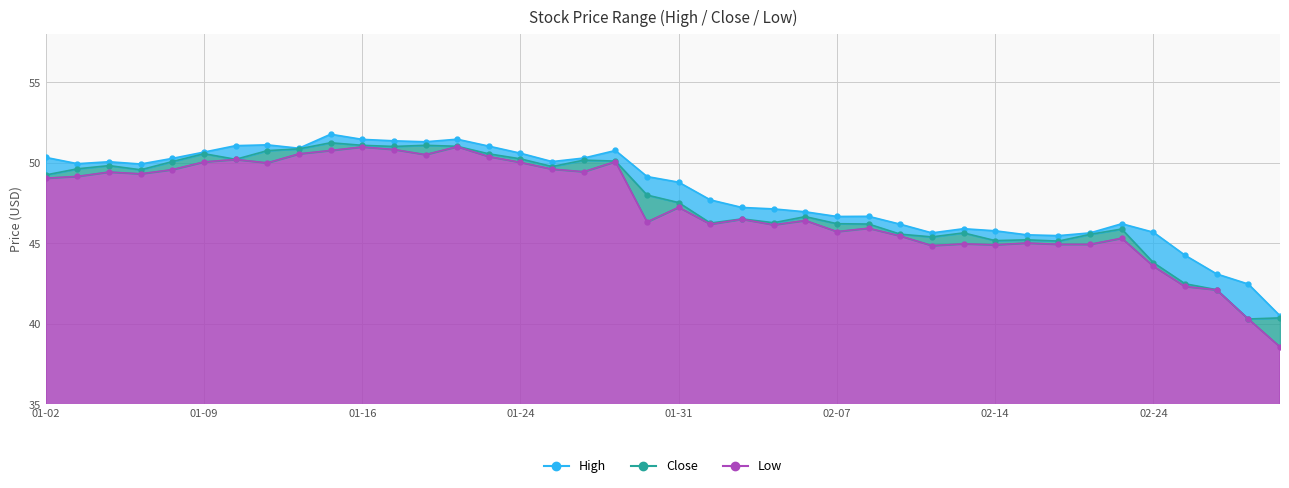

Which series has the largest total across all categories?

High